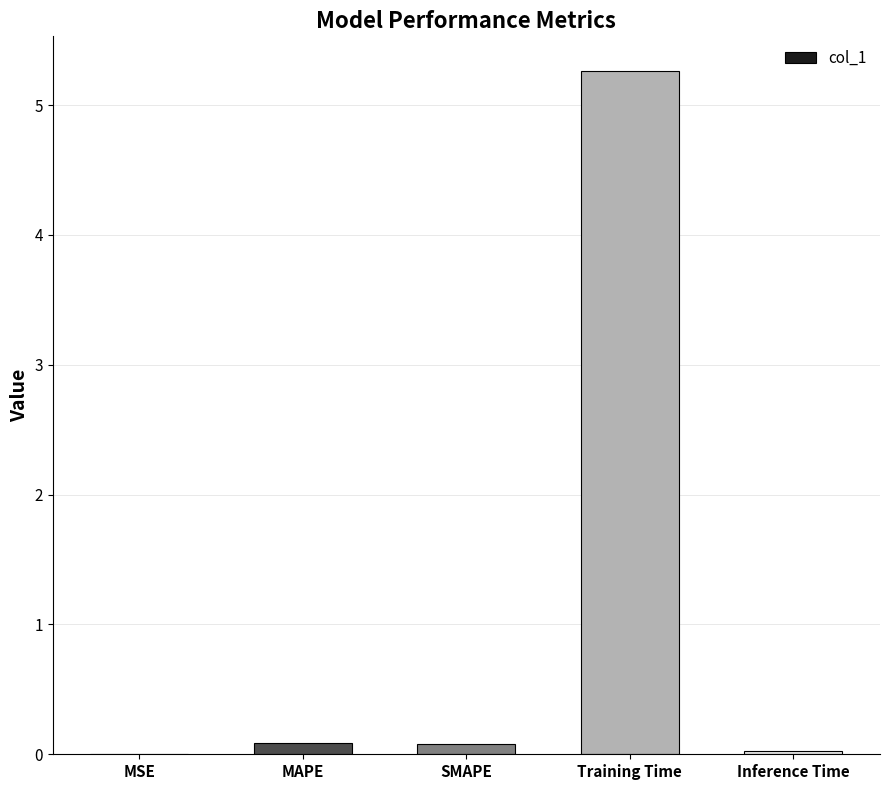

Which category has the highest value across all series?

Training Time